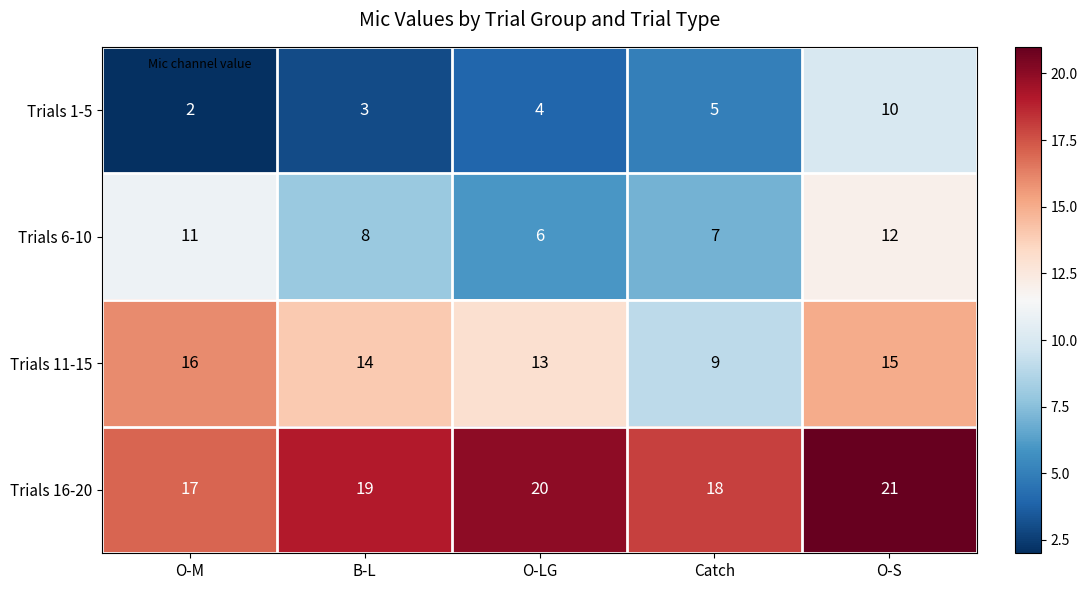

What is the average value of the Trials 11-15 series?

13